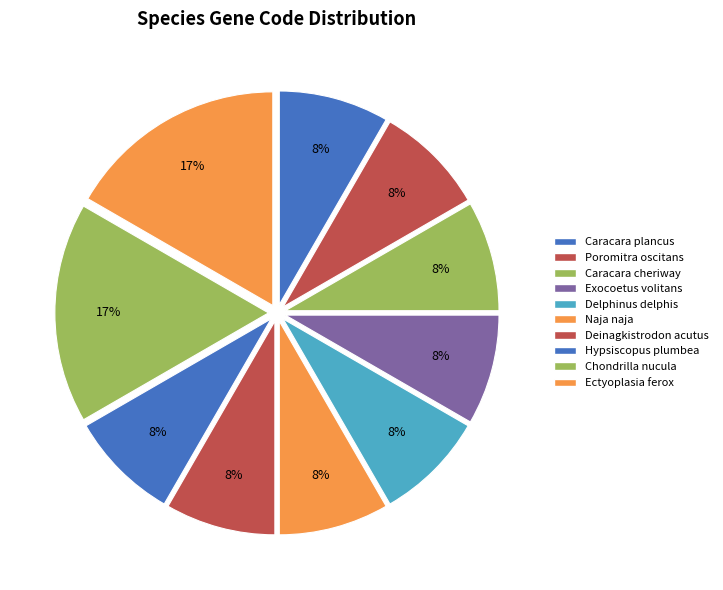

To the nearest percent, what portion does Caracara plancus represent?

8%